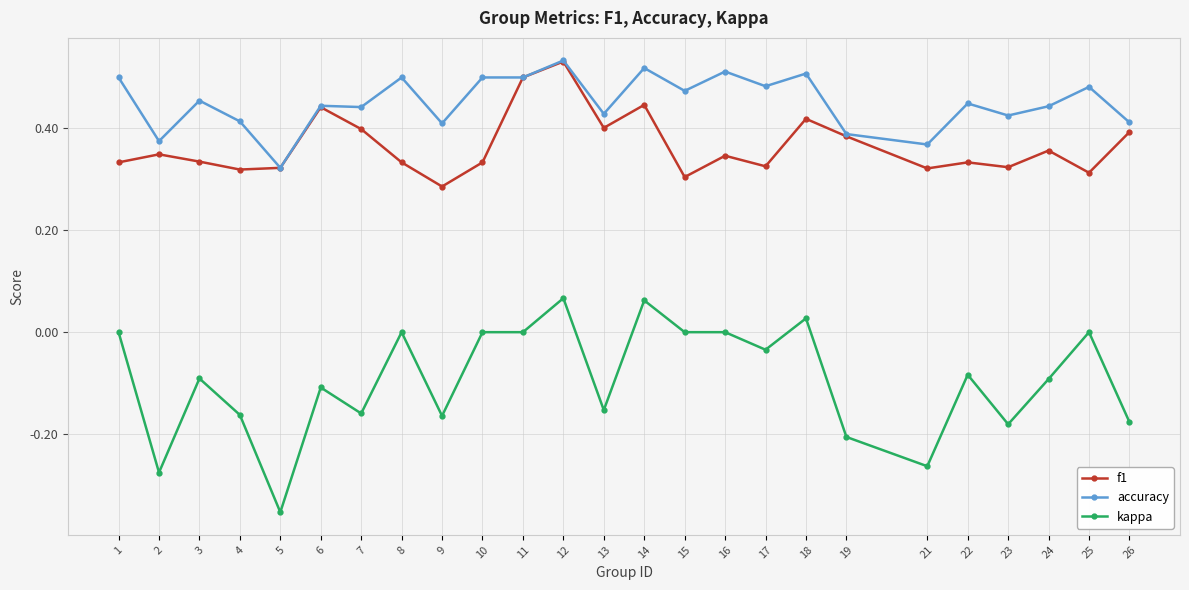

Which category has the highest value in the f1 series?

12